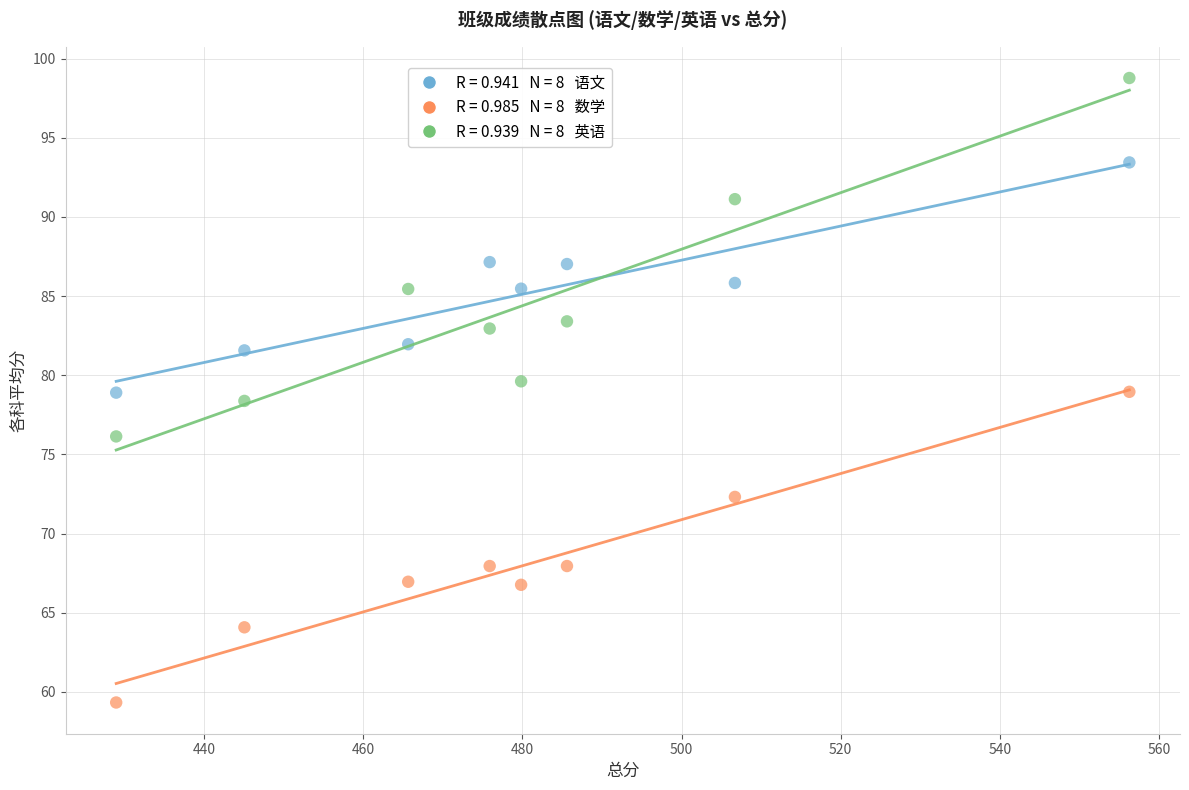

Across all data points, what is the range of X values (max minus min)?

127.4